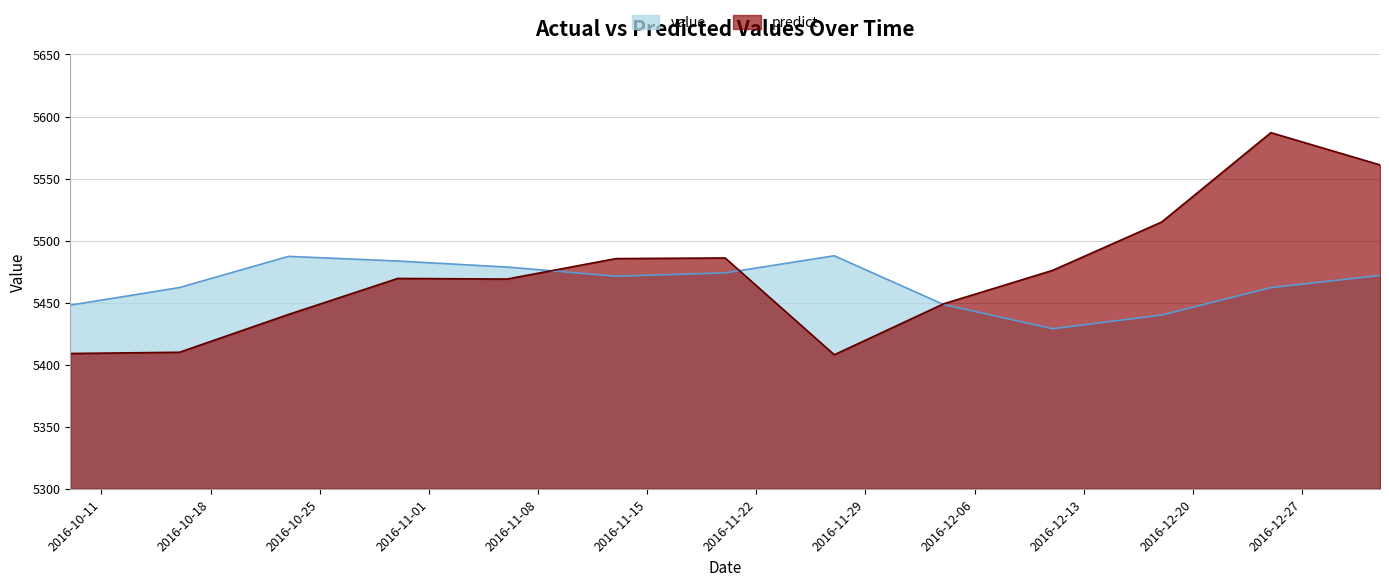

Reading right to left, transcribe all the data shown in this chart.

value: 2017-01-01=5471.9	2016-12-25=5462.1	2016-12-18=5440.0	2016-12-11=5429.0	2016-12-04=5448.5	2016-11-27=5487.8	2016-11-20=5474.0	2016-11-13=5471.3	2016-11-06=5478.7	2016-10-30=5483.5	2016-10-23=5487.3	2016-10-16=5462.1	2016-10-09=5448.0
predict: 2017-01-01=5561.0	2016-12-25=5587.0	2016-12-18=5515.0	2016-12-11=5476.0	2016-12-04=5449.0	2016-11-27=5408.0	2016-11-20=5486.0	2016-11-13=5485.5	2016-11-06=5469.0	2016-10-30=5469.5	2016-10-23=5440.5	2016-10-16=5410.0	2016-10-09=5409.0